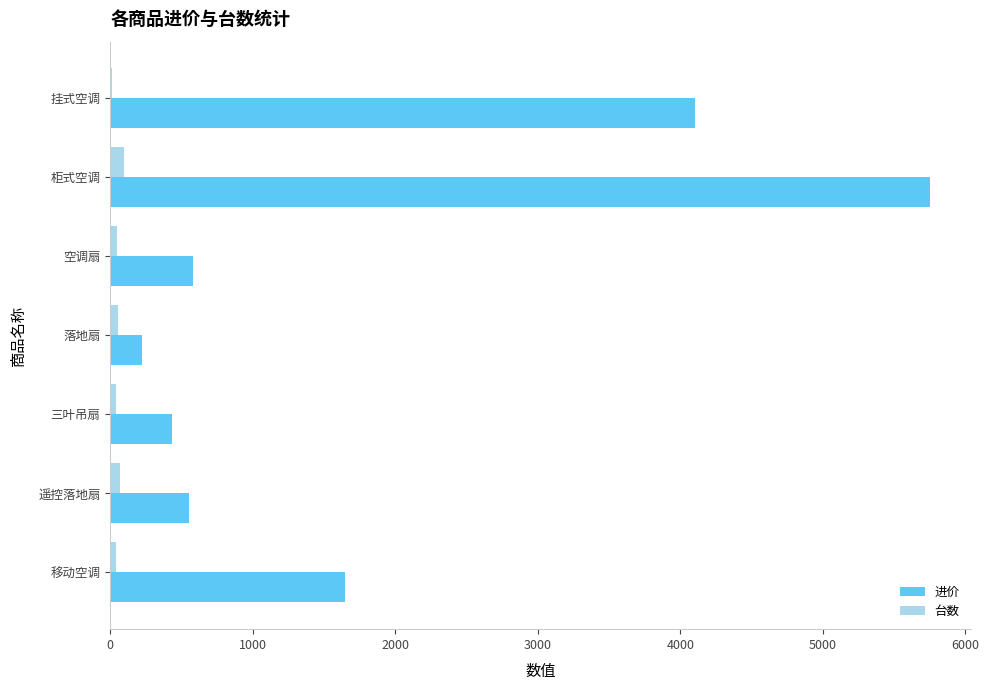

Is the value of 台数 at 落地扇 greater than the value of 进价 at 空调扇?

No